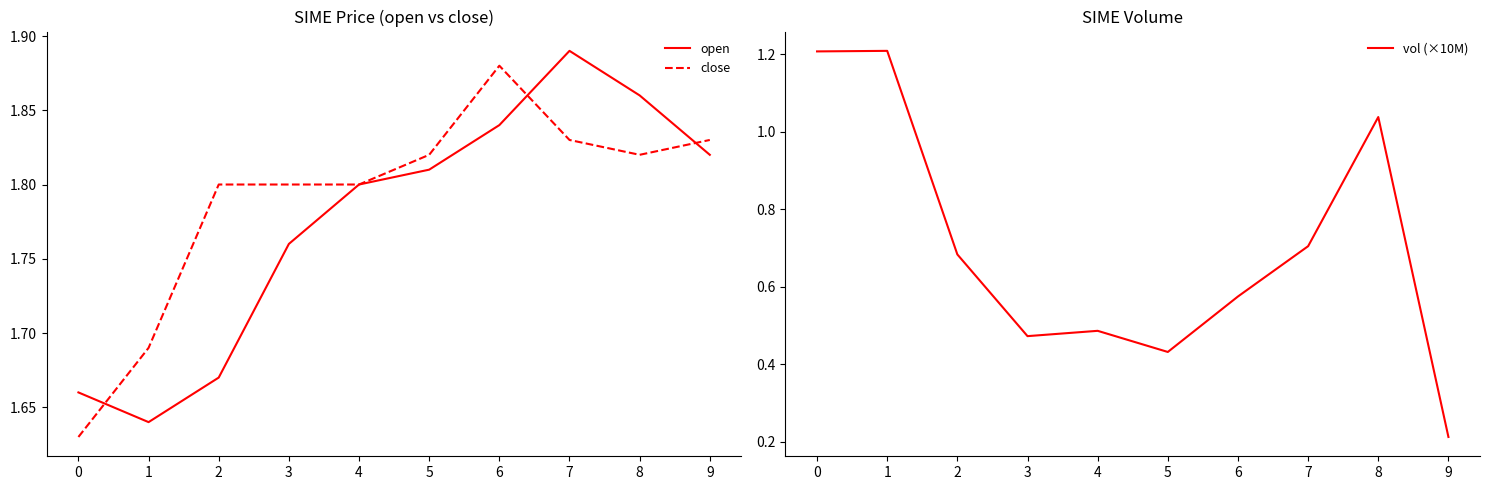

Is this an area chart (filled region under the line)?

No